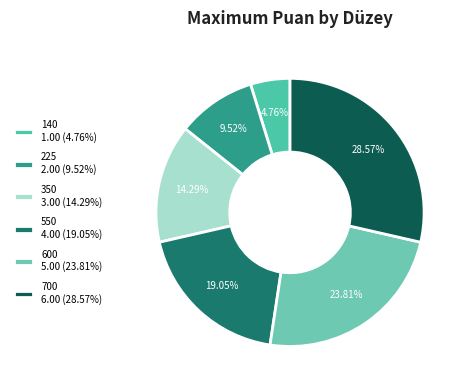

Does 700 represent more than half of the total?

No